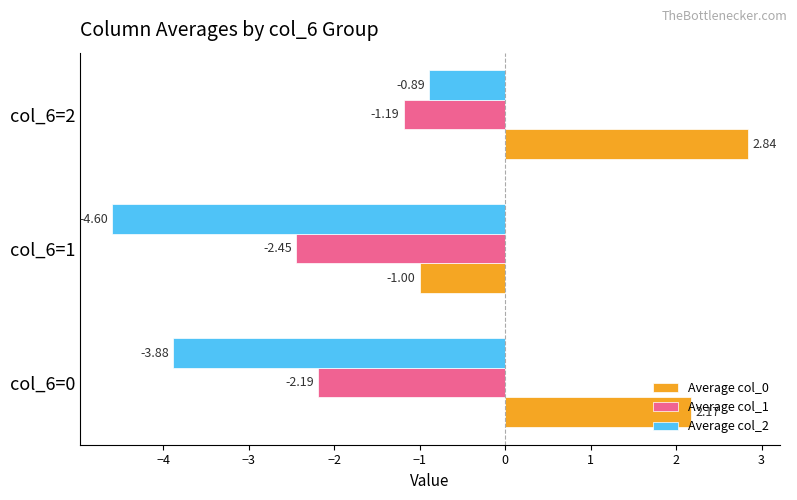

Between col_6=0 and col_6=1, which series saw the biggest shift?

Average col_0